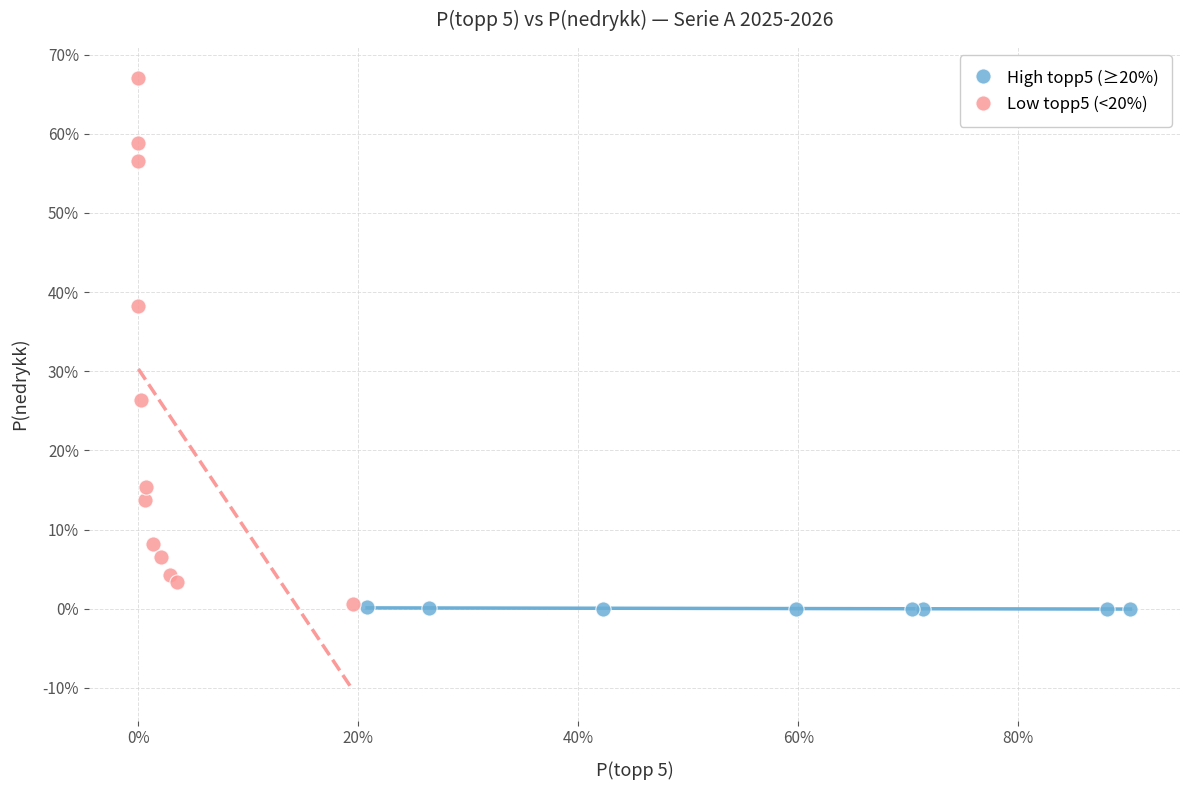

Which series reaches the maximum Y coordinate?

Low topp5 (<20%)